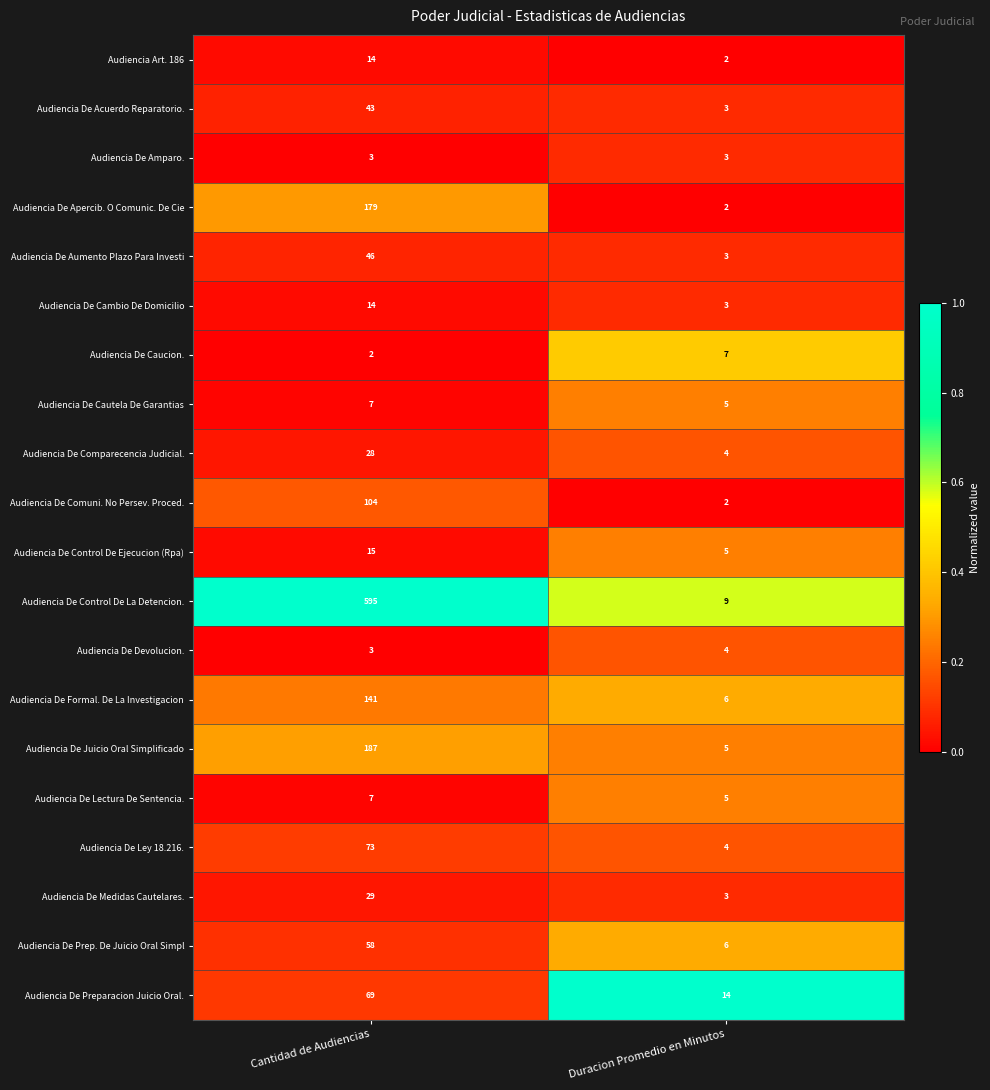

At which label is Audiencia De Apercib. O Comunic. De Cie closest to 90?

Duracion Promedio en Minutos